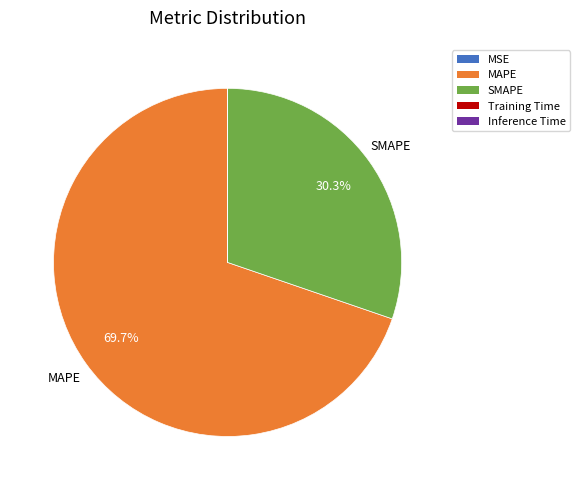

What percentage is NOT represented by SMAPE?

69.7%